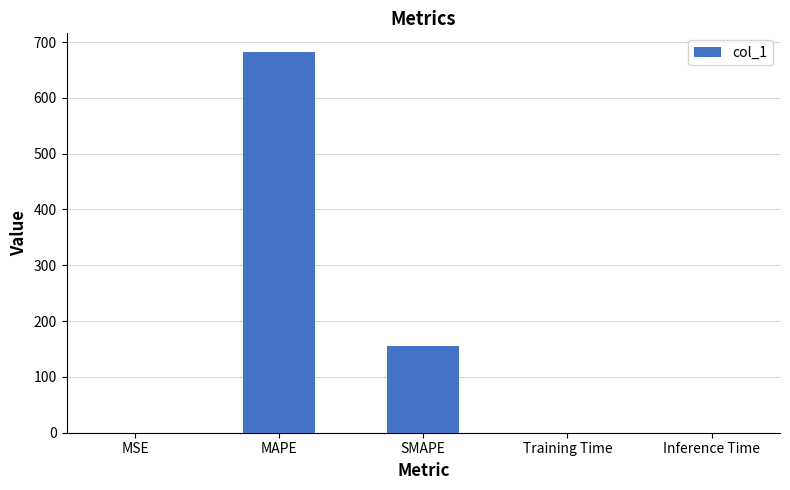

What is the maximum value shown in the chart?

681.5